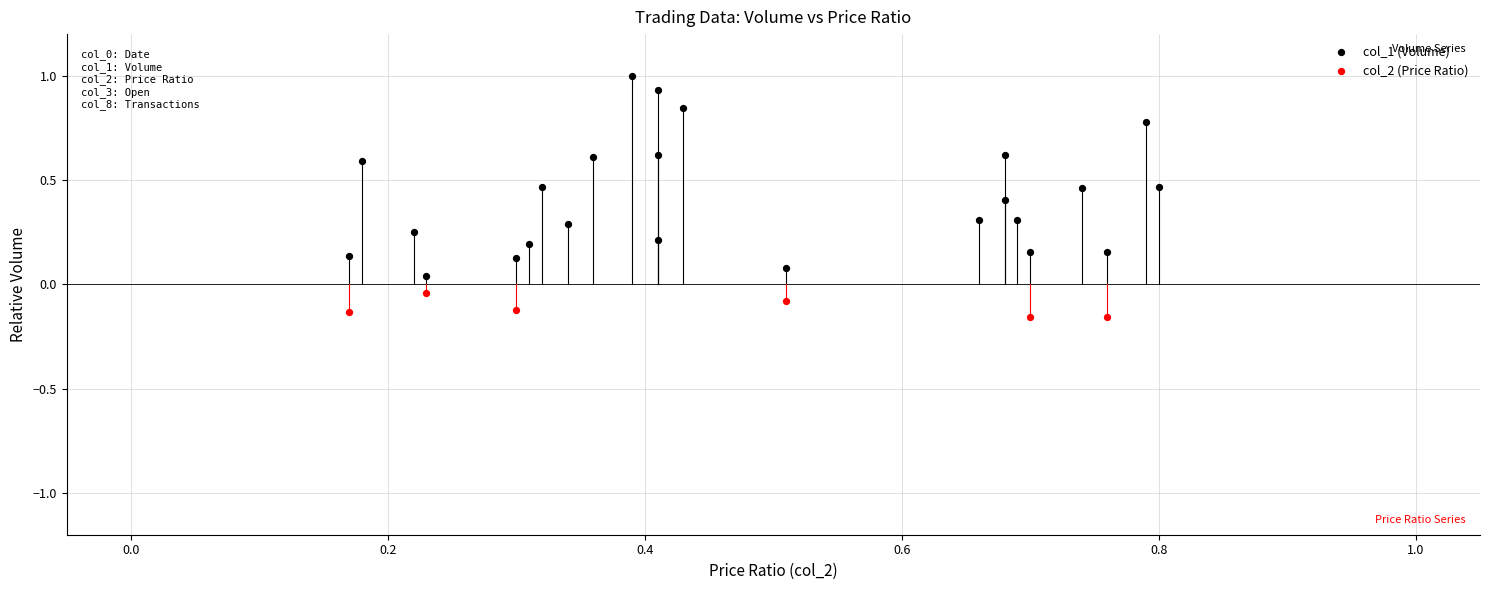

Which series contains the highest Y value?

col_1 (Volume)